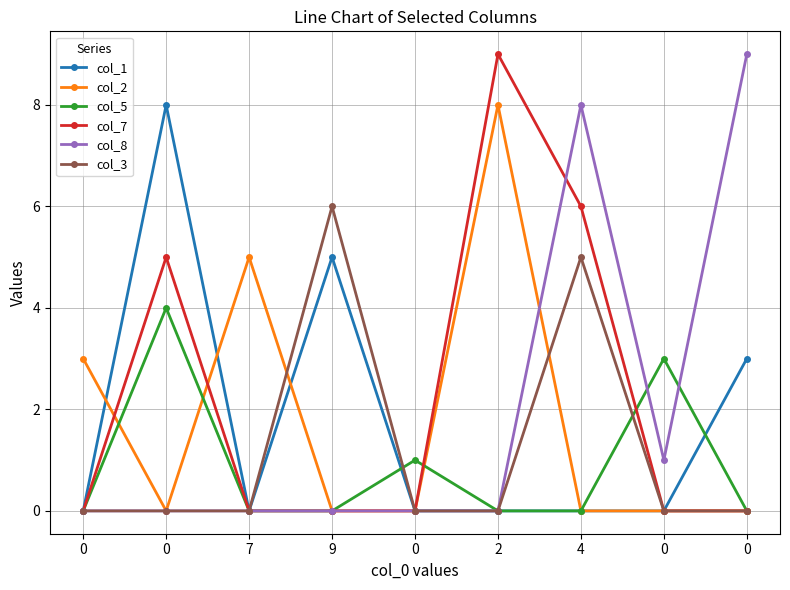

Is it true that col_5 equals 0 at 2?

True